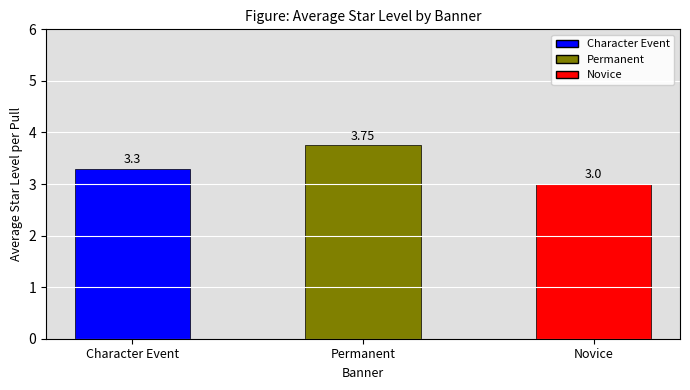

Rank the categories by value from lowest to highest.

Novice, Character Event, Permanent